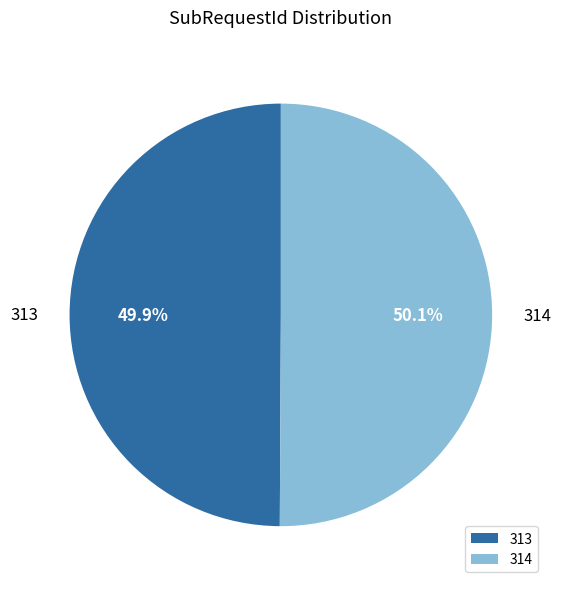

The 313 slice represents 50% of the pie. True or false?

True